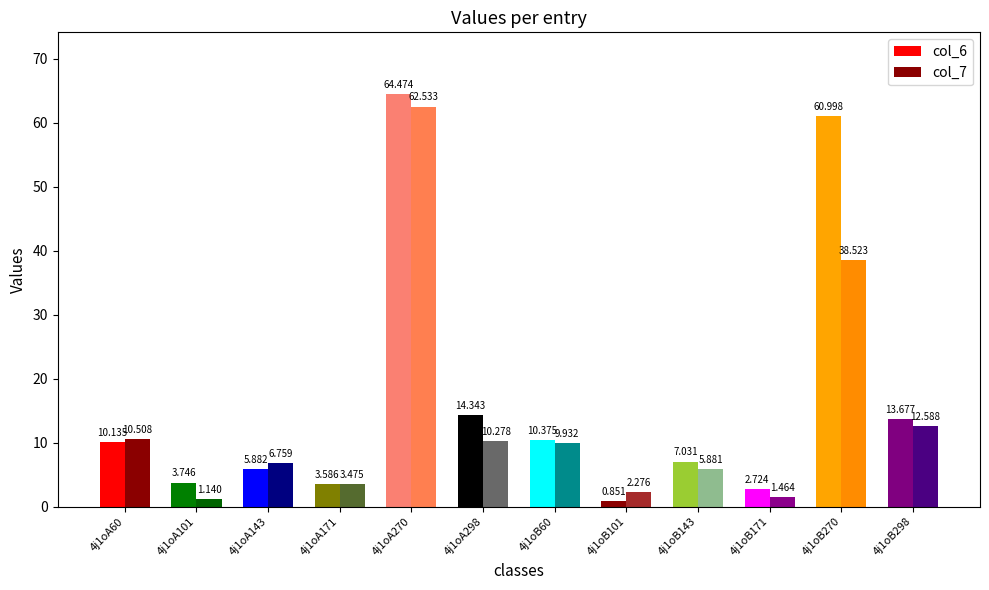

What is the minimum value shown in the chart?

0.9